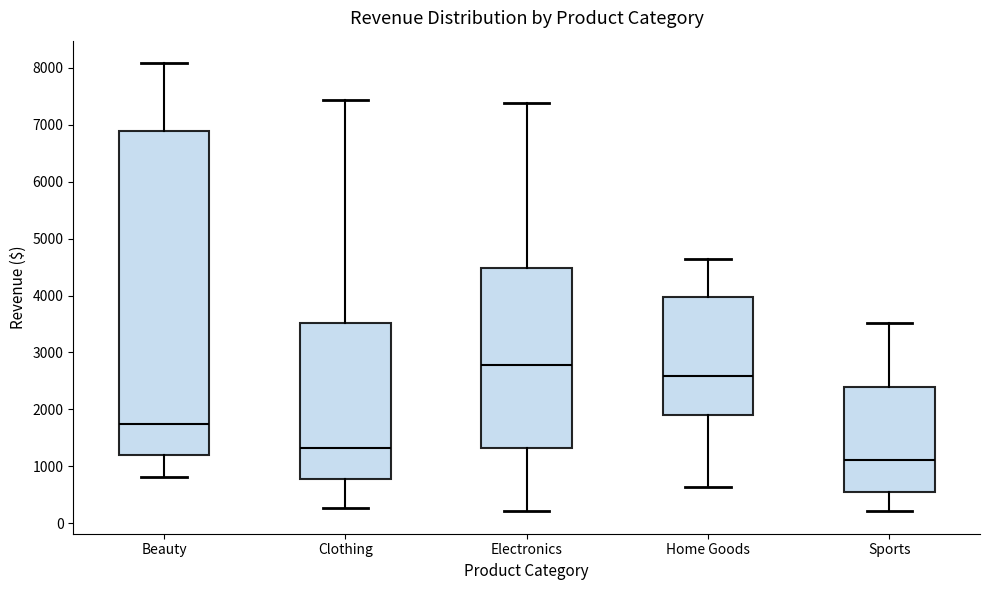

Reading left to right, transcribe this box plot: for each box, give where its median line is, the range the box spans, and where its two whiskers end, as read against the y-axis. The values are not printed on the chart, so give them approximately, as read against the axis.

Beauty: median 1700, box 1200 to 6900, whiskers 800 to 8100
Clothing: median 1300, box 800 to 3500, whiskers 300 to 7400
Electronics: median 2800, box 1300 to 4500, whiskers 200 to 7400
Home Goods: median 2600, box 1900 to 4000, whiskers 600 to 4600
Sports: median 1100, box 500 to 2400, whiskers 200 to 3500